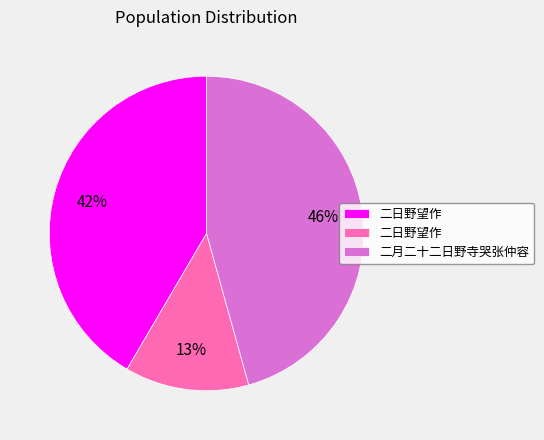

Is there a majority slice in this chart?

No